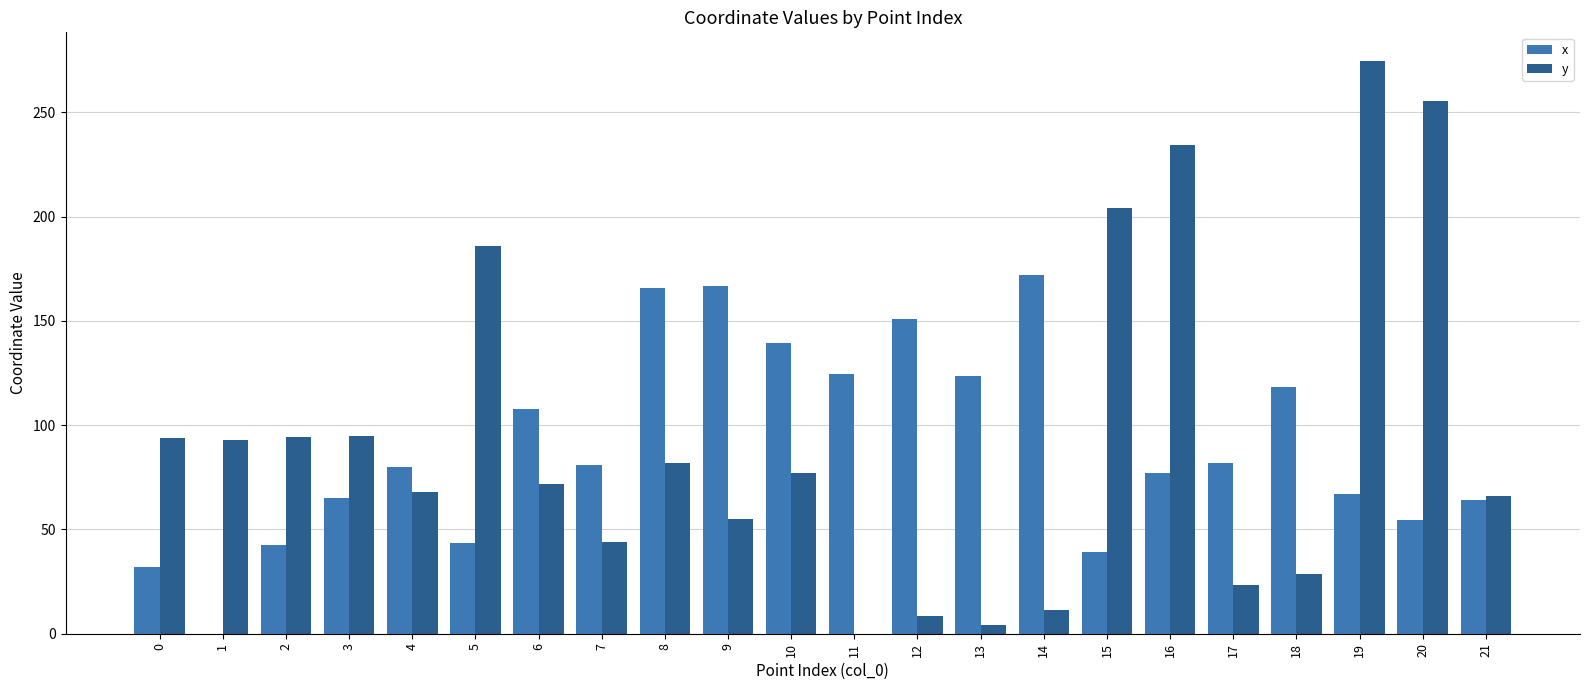

What is the difference between the y values at 6 and 5?

113.9